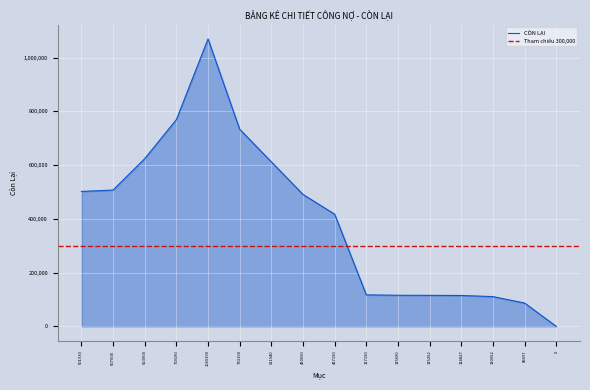

At which label does the data first exceed 490690?

501930